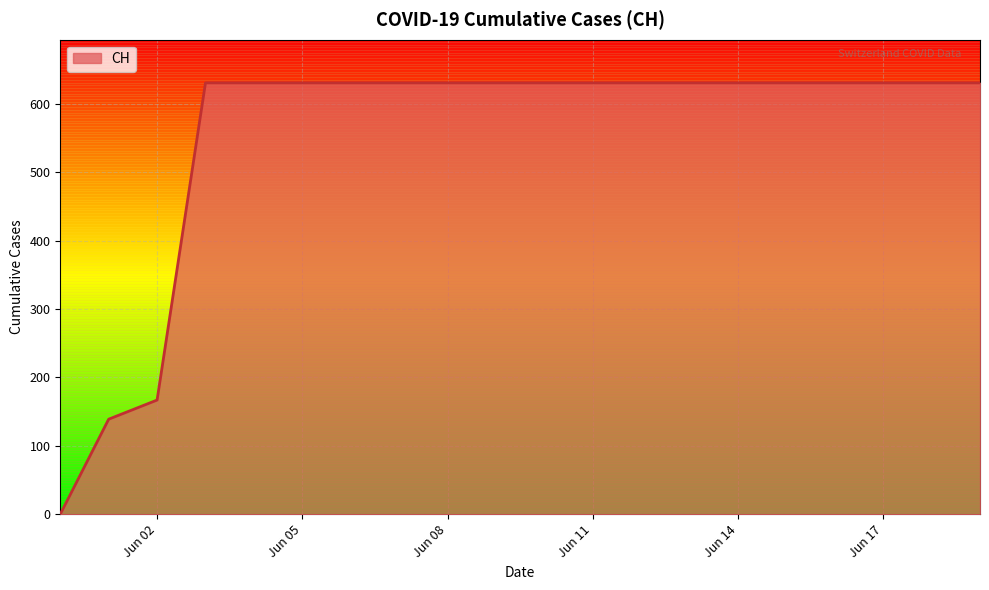

How many lines are shown in the chart?

1